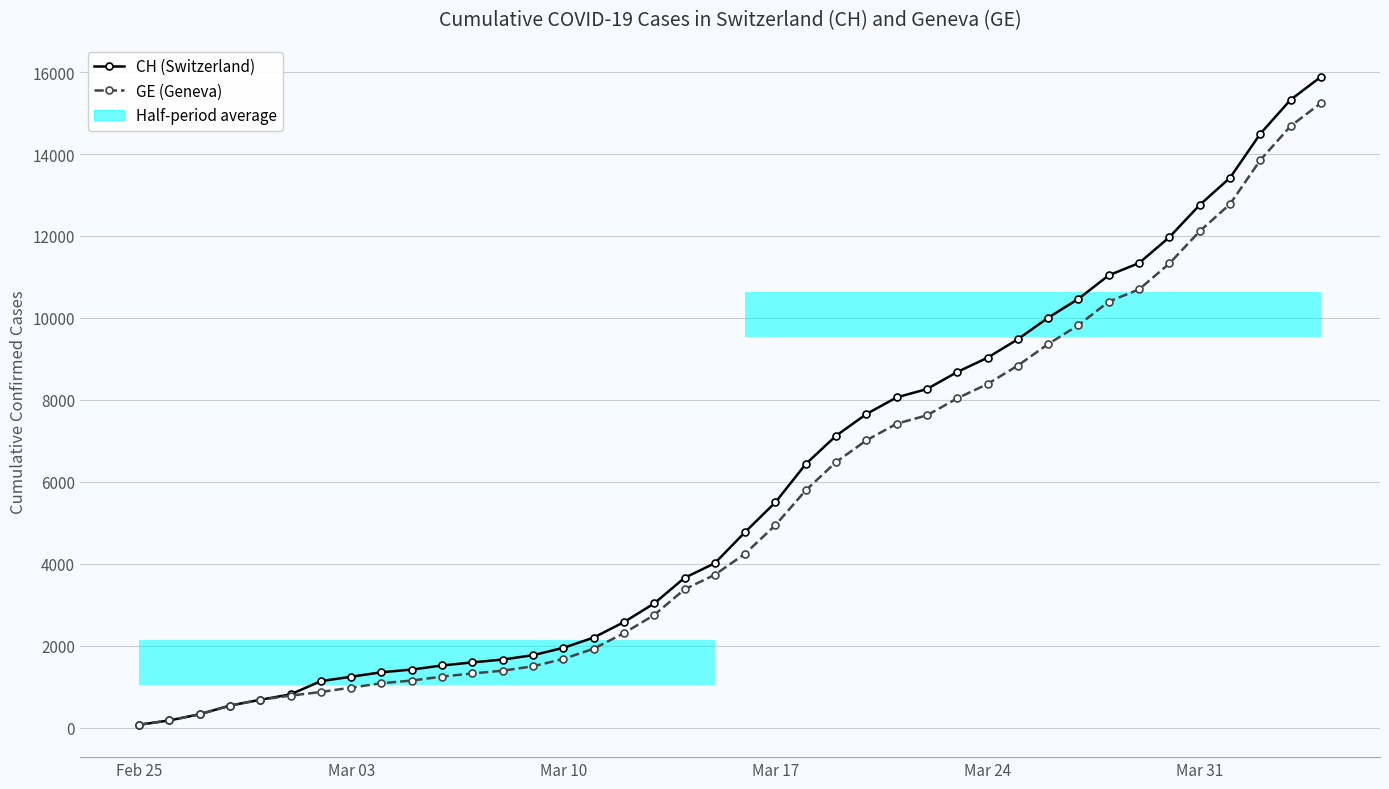

Where does the GE (Geneva) series first go above 4248?

Mar 17